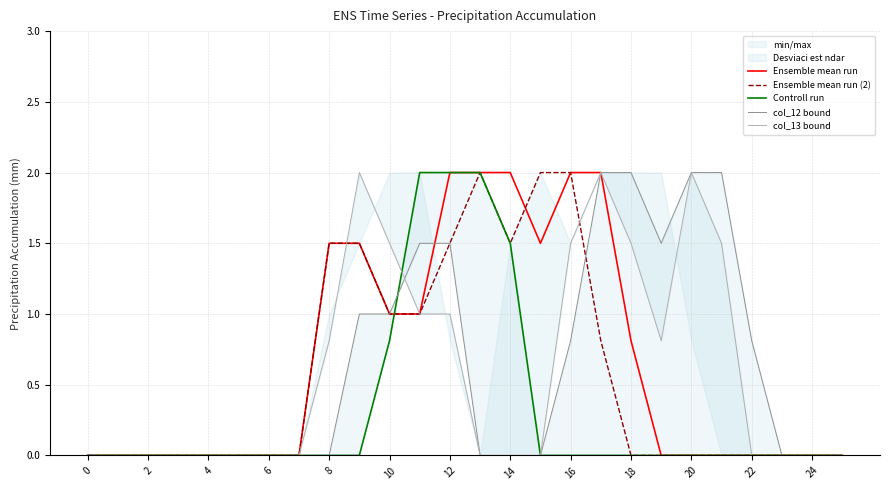

The value of Ensemble mean run (2) at 16 is 0.9. True or false?

False